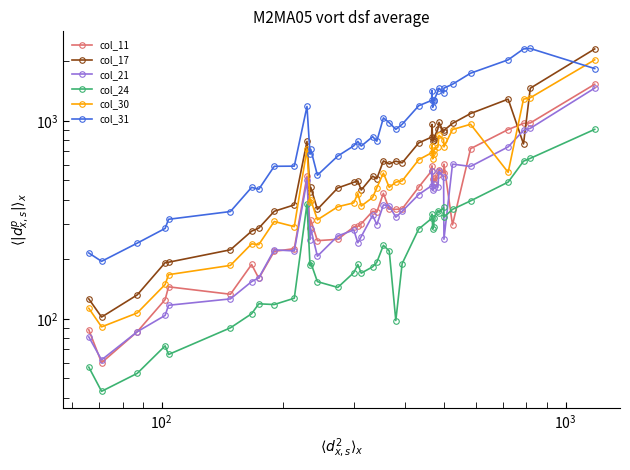

What is the difference between the second highest and second lowest values in the col_24 series?

593